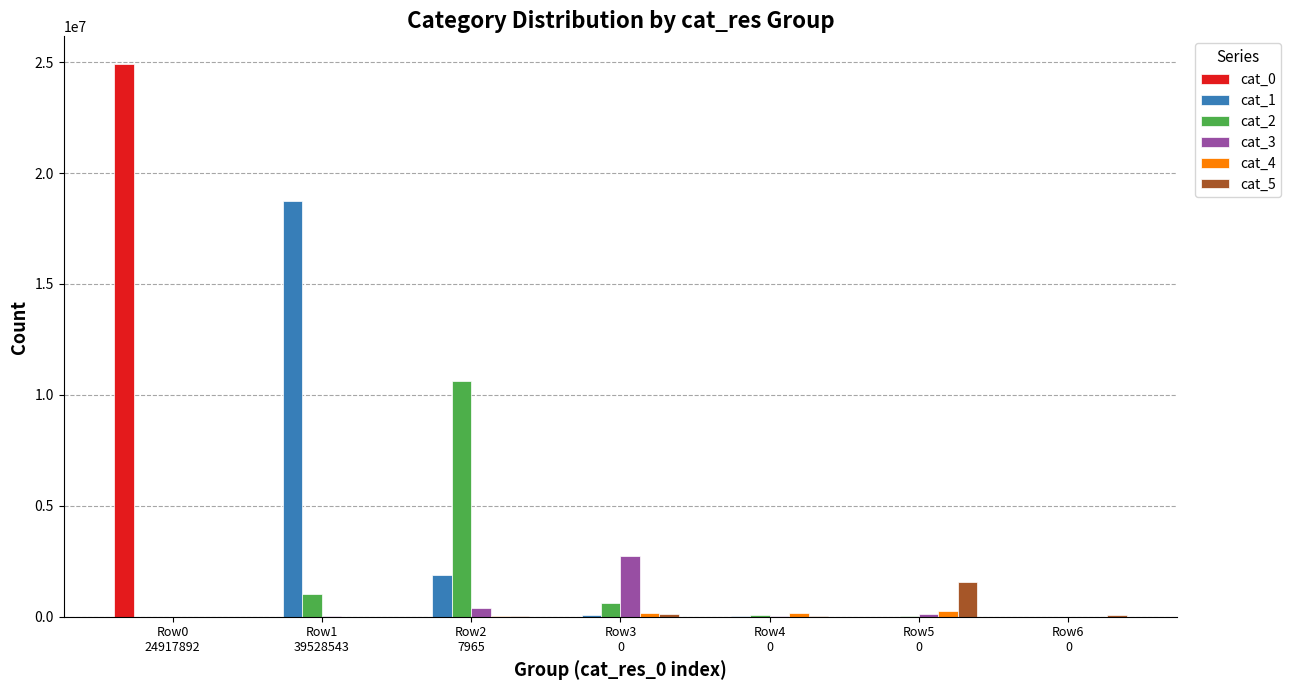

What is the total value across all series at Row1
39528543?

19759576